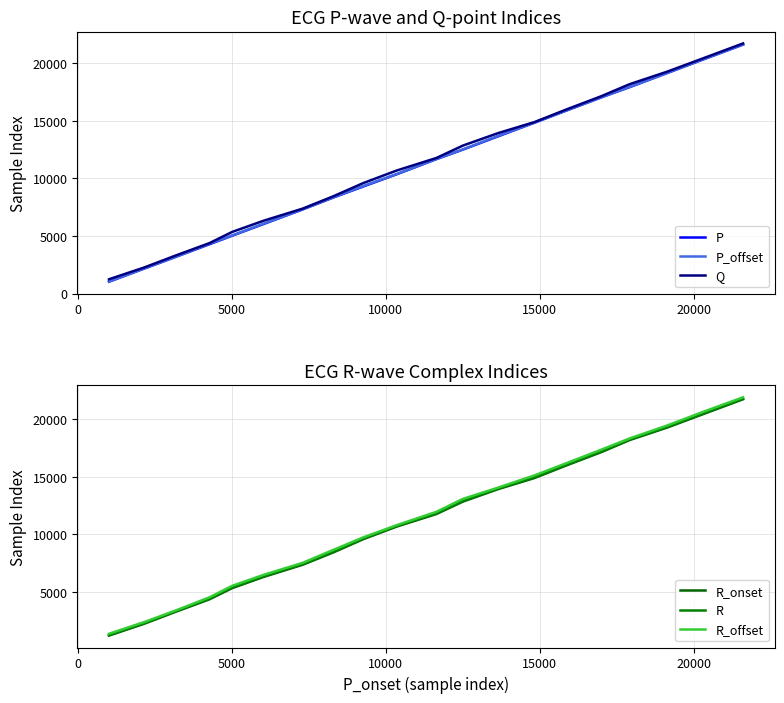

Count the number of data series in this chart.

6